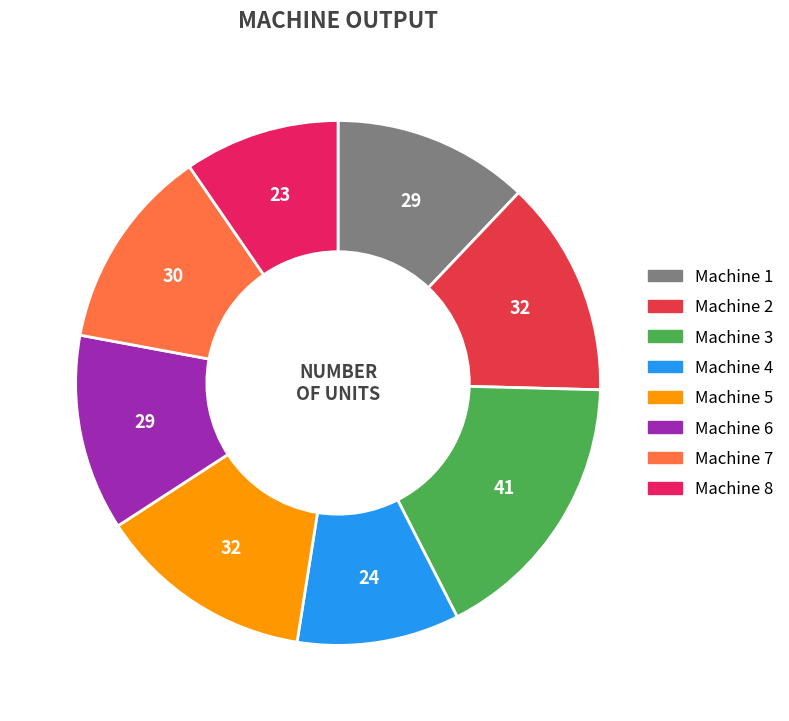

The Machine 8 slice represents 1% of the pie. True or false?

False